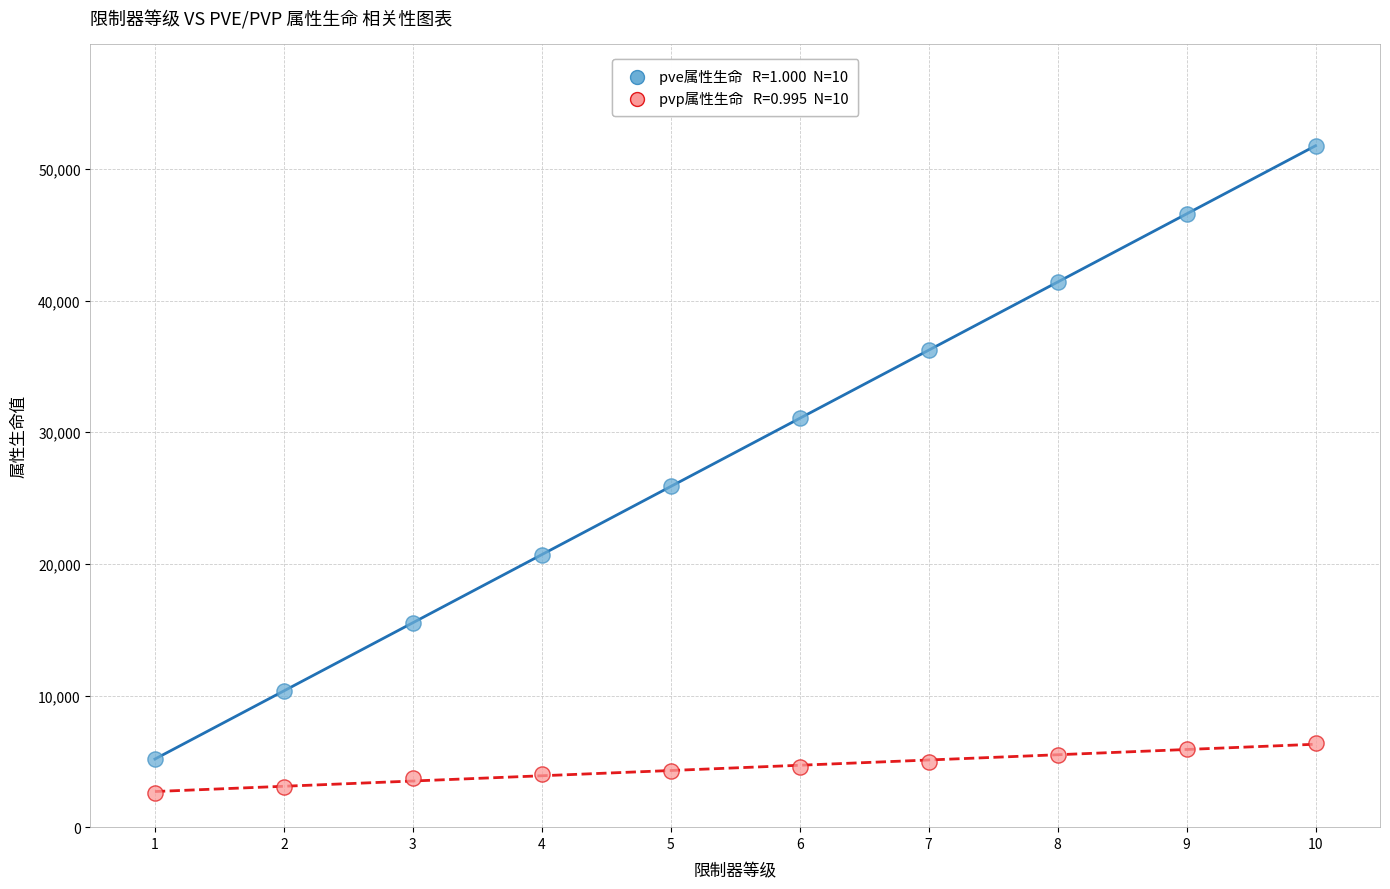

Across all data points, what is the range of Y values (max minus min)?

49121